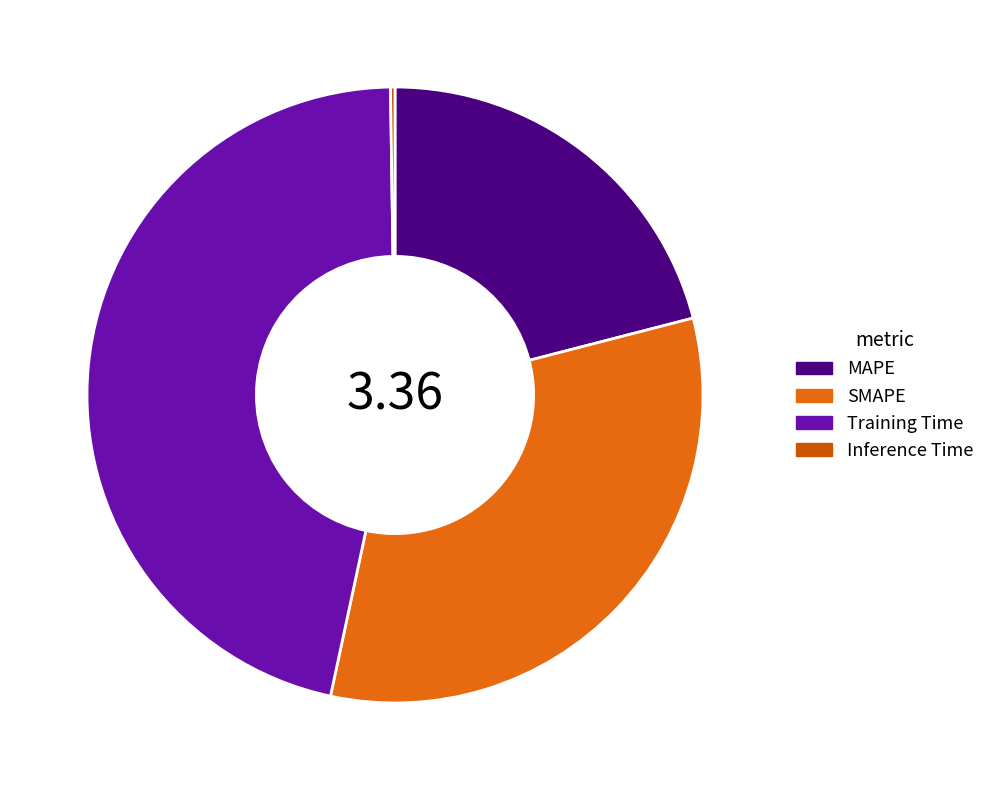

What is the change in value from SMAPE to Inference Time?

-1.1